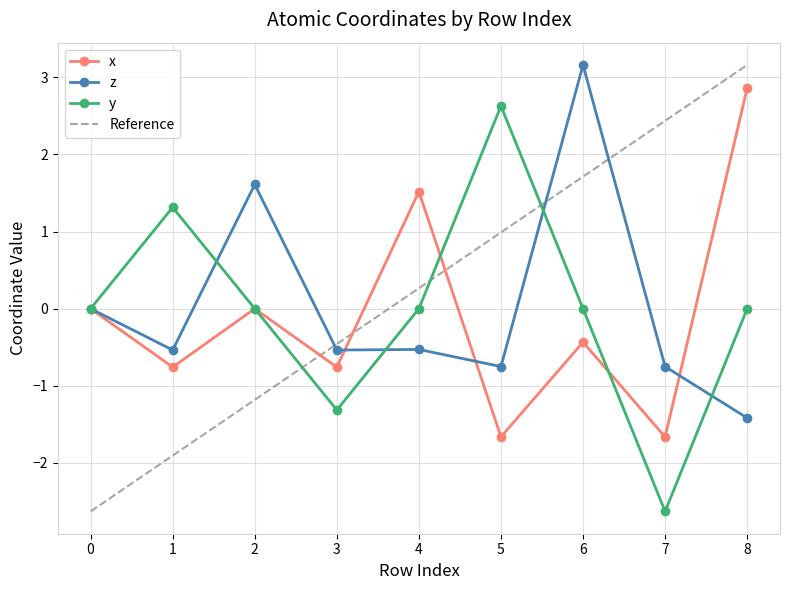

At how many categories does at least one series exceed 1?

7